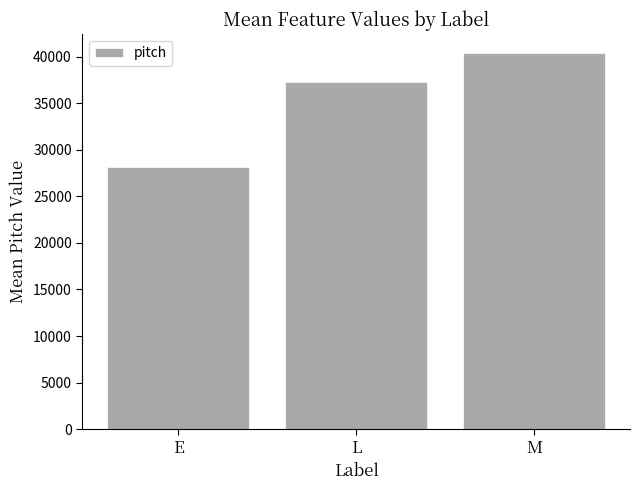

What is the average value?

35296.4